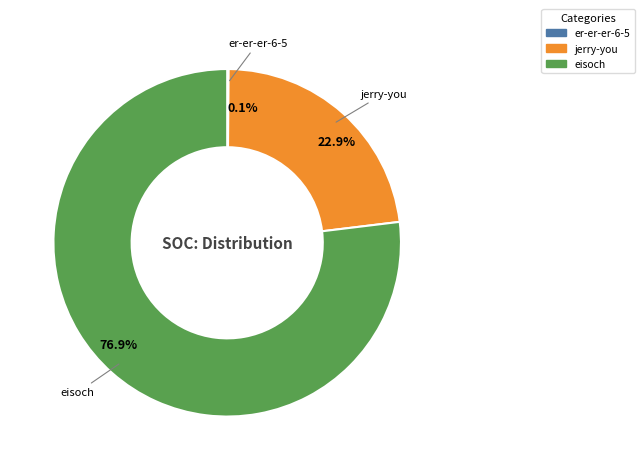

Which category has the biggest portion of the pie?

eisoch